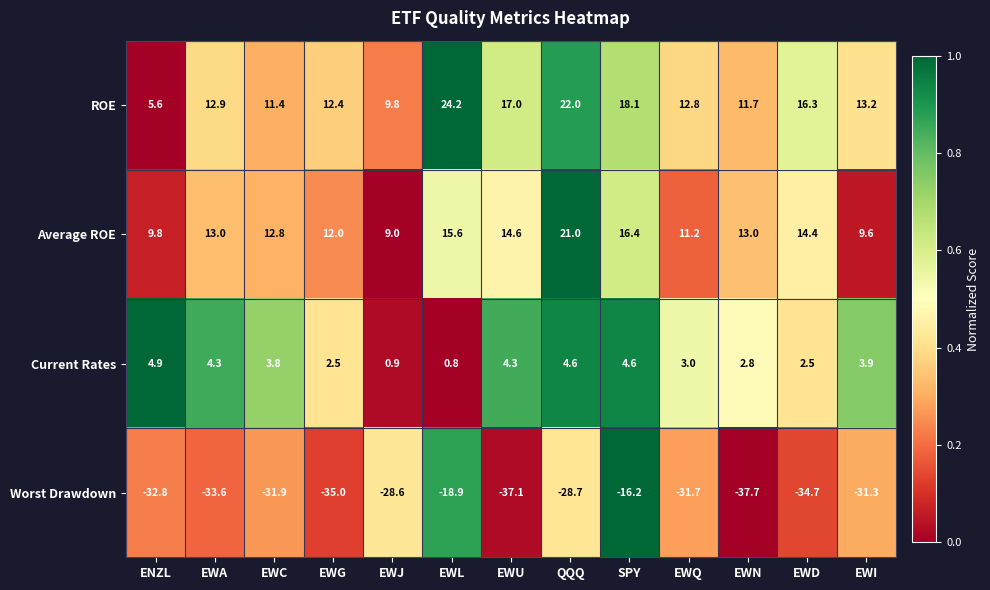

What is the sum of the Current Rates values at EWI and SPY?

8.5